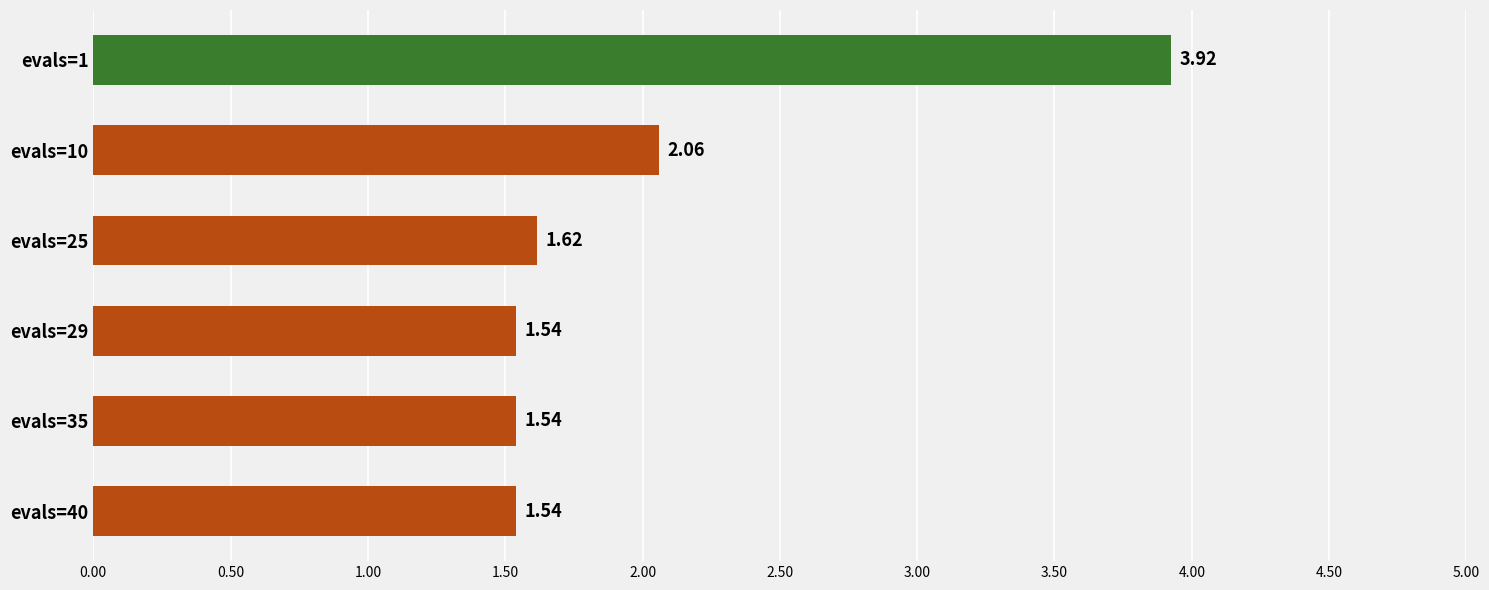

What is the ratio of the value at evals=29 to the value at evals=25?

1.0